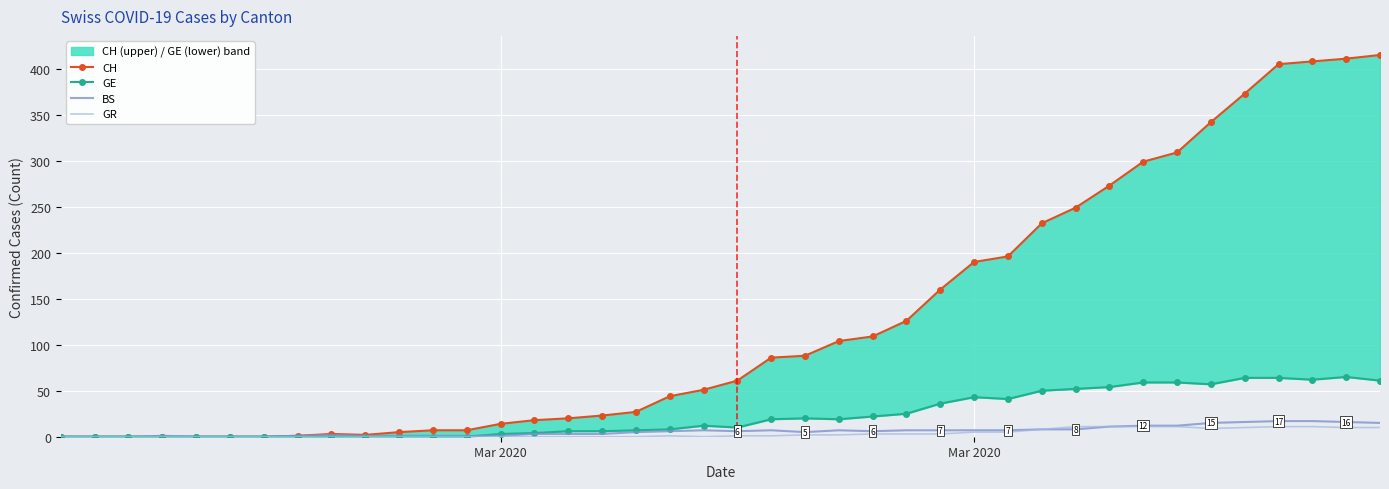

How many data points in CH are above 61?

19